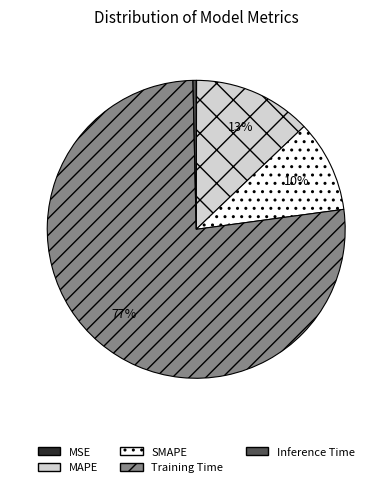

What is the majority slice?

Training Time